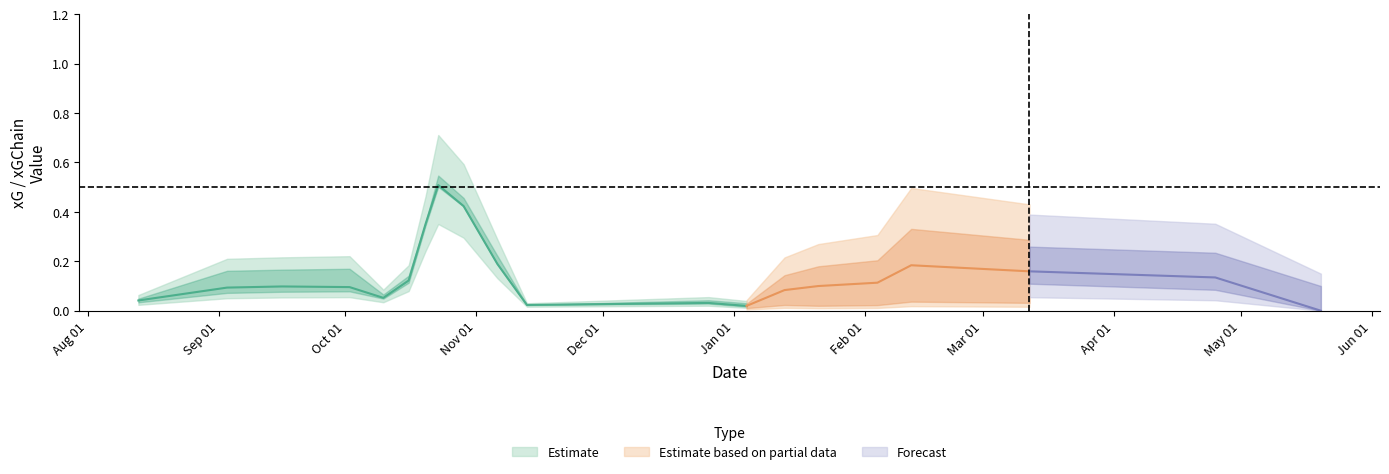

The xG series shows 0.0 at 12. True or false?

False